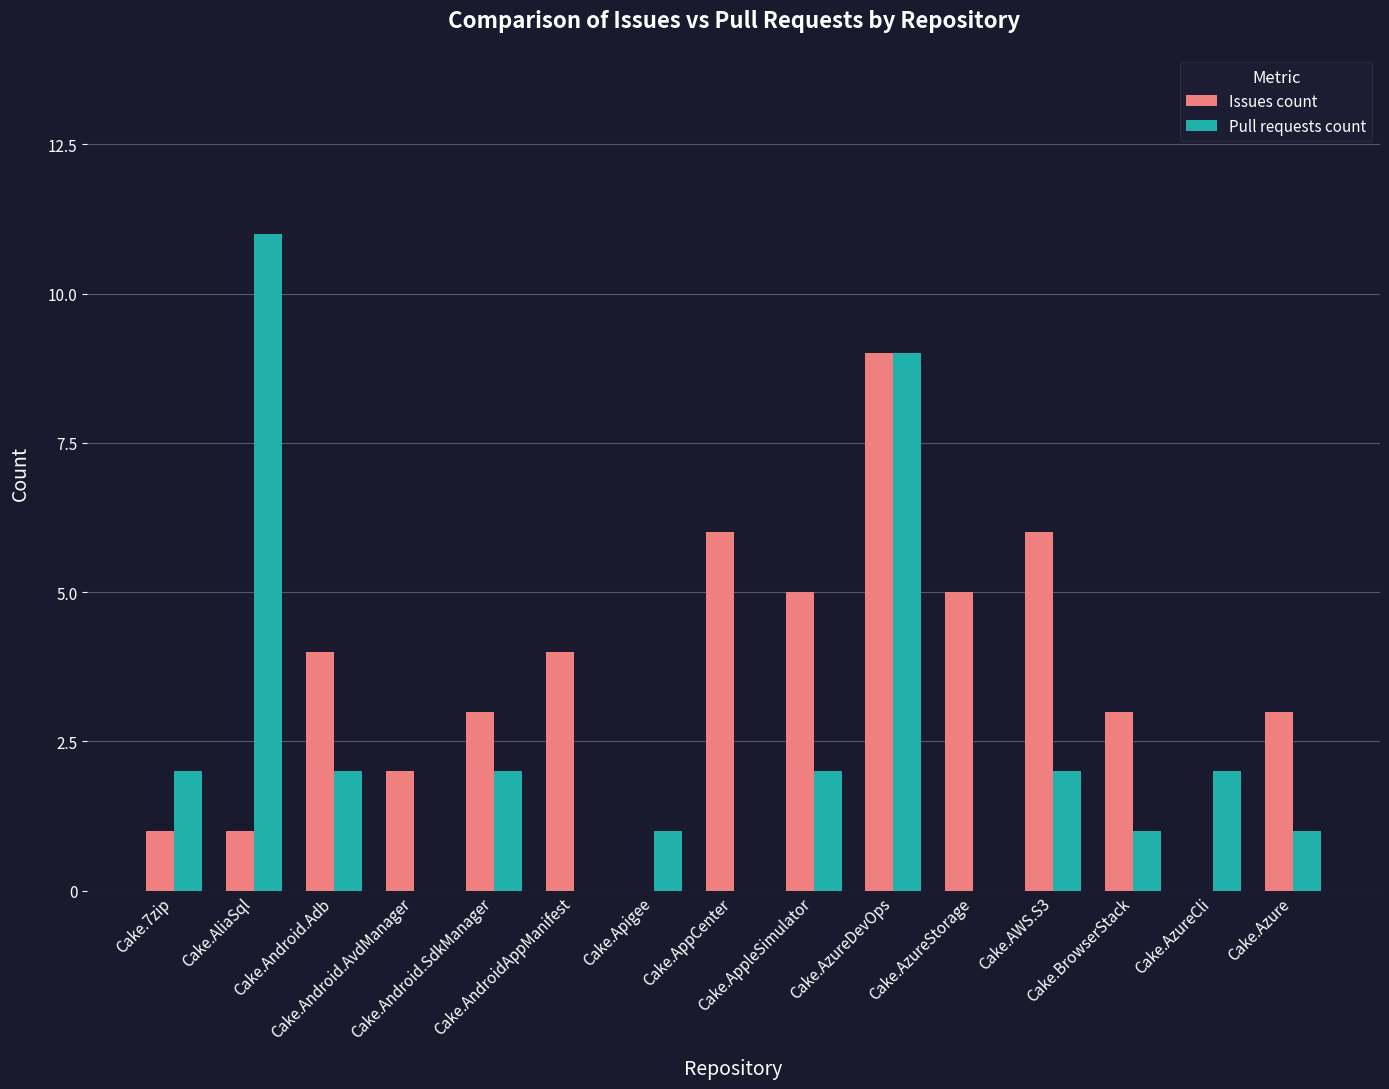

What is the difference between the Pull requests count values at Cake.AzureDevOps and Cake.AppCenter?

9